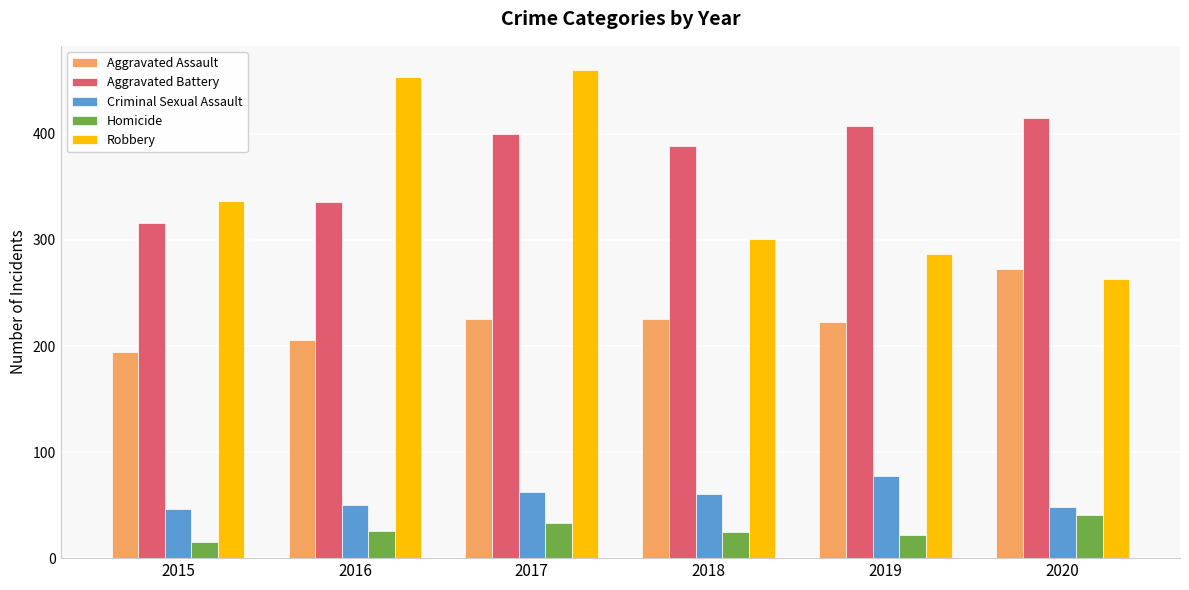

Rank the series at 2015 from highest to lowest value.

Robbery, Aggravated Battery, Aggravated Assault, Criminal Sexual Assault, Homicide